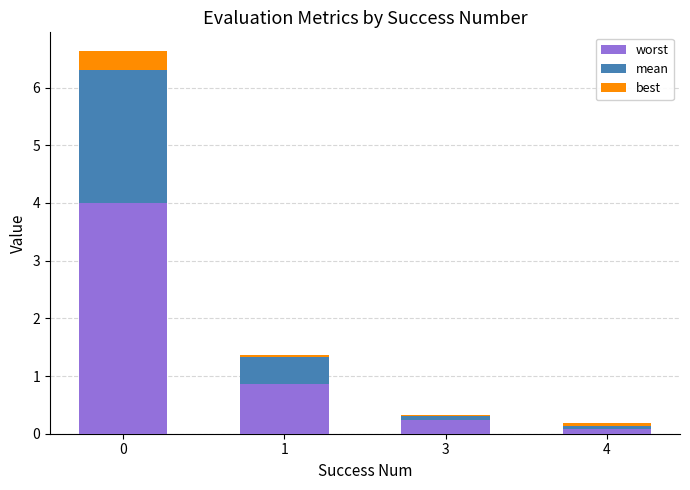

Reading left to right, what are the values for worst?

4.0	0.9	0.2	0.1